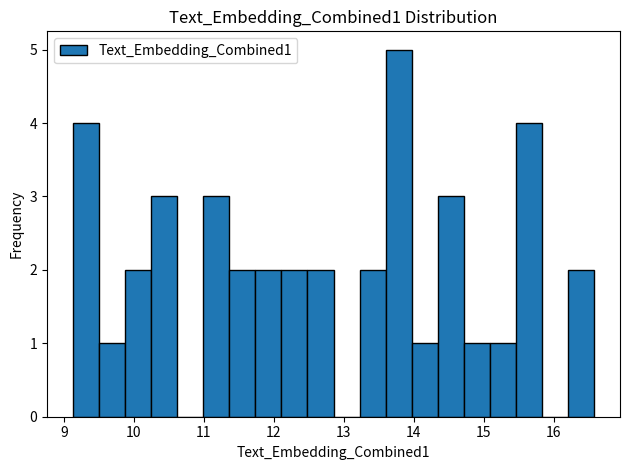

Read against the x-axis, roughly where is the centre of the tallest bar?

13.8